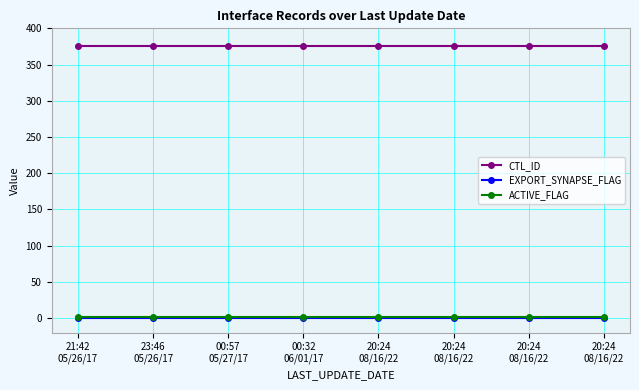

Is the value of CTL_ID at 20:24
08/16/22 greater than the value of ACTIVE_FLAG at 23:46
05/26/17?

Yes